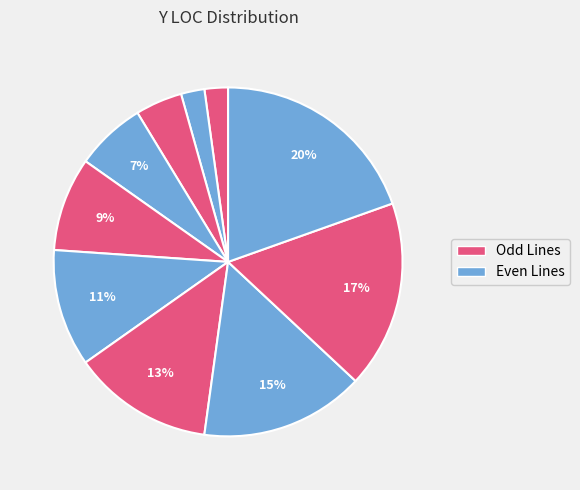

Count the number of slices in the pie.

10